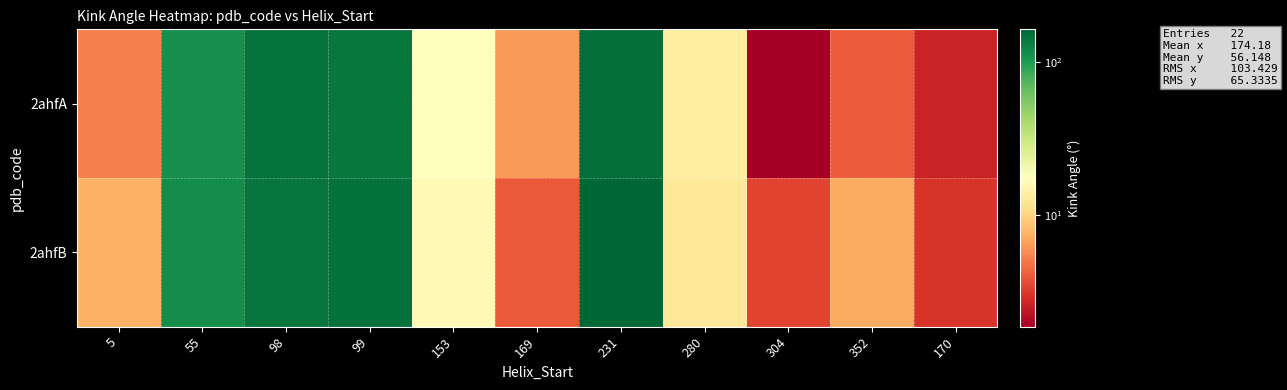

Reading left to right, what are all the values shown in this chart?

2ahfA: 5=5.2	55=113.8	98=147.9	99=140.8	153=17.4	169=6.3	231=153.1	280=13.4	304=1.9	352=4.1	170=2.6
2ahfB: 5=7.4	55=114.3	98=145.6	99=150.5	153=16.3	169=4.0	231=164.7	280=12.6	304=3.4	352=7.1	170=3.0